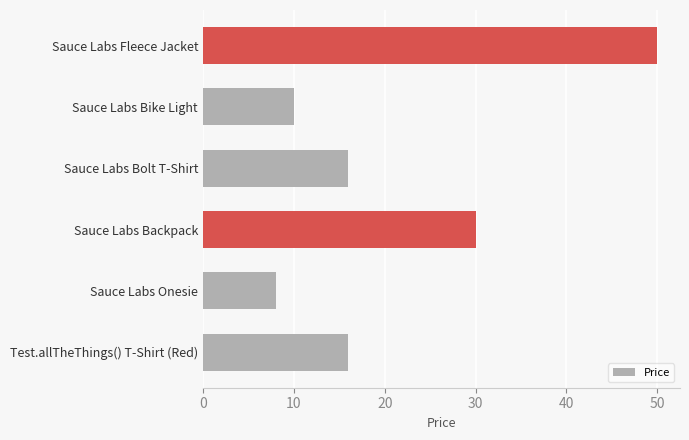

The chart shows a value of 16.3 at Sauce Labs Backpack. True or false?

False